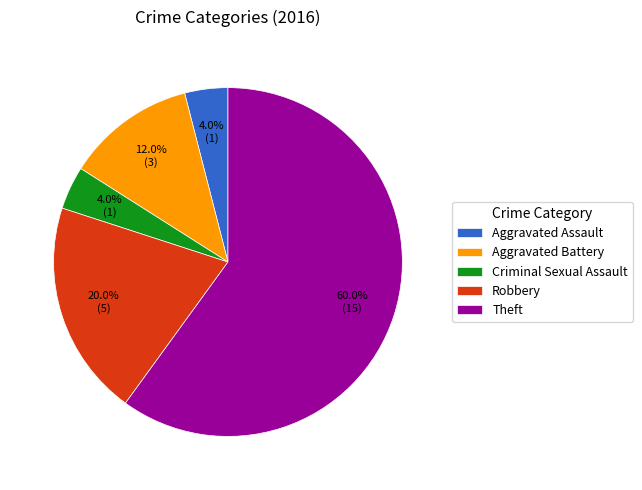

To the nearest percent, what is the average slice percentage?

20%